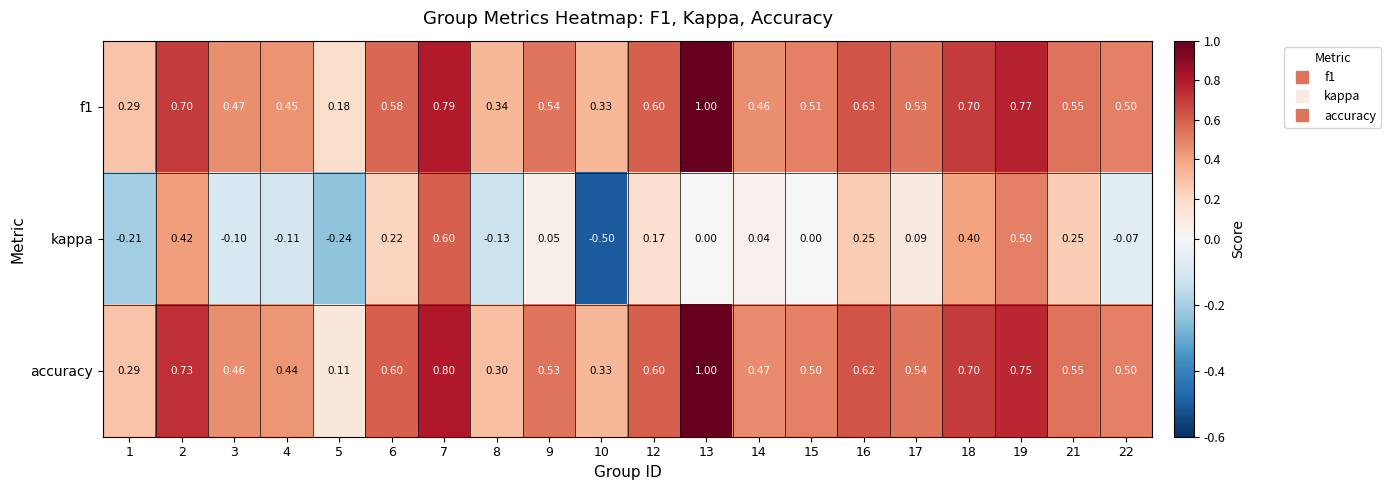

Which series changed the most between 2 and 18?

accuracy